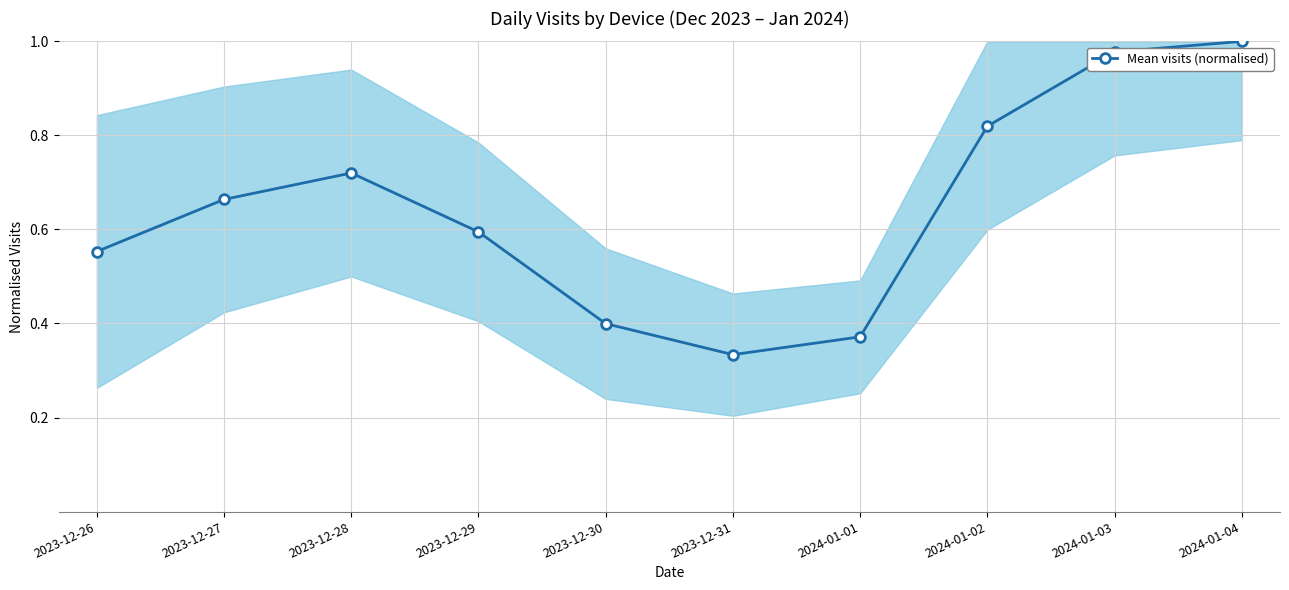

What is the label of the 6th point from the left?

2023-12-31